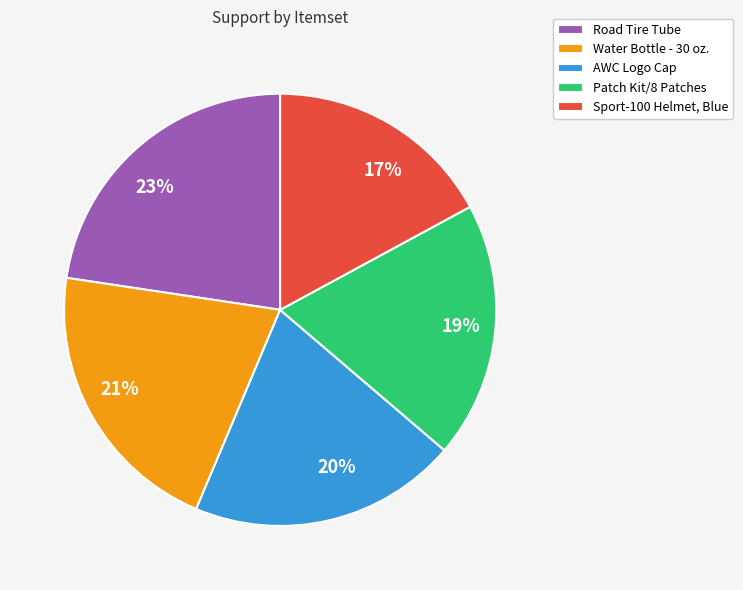

Combined, do Road Tire Tube and Patch Kit/8 Patches account for over 50%?

No